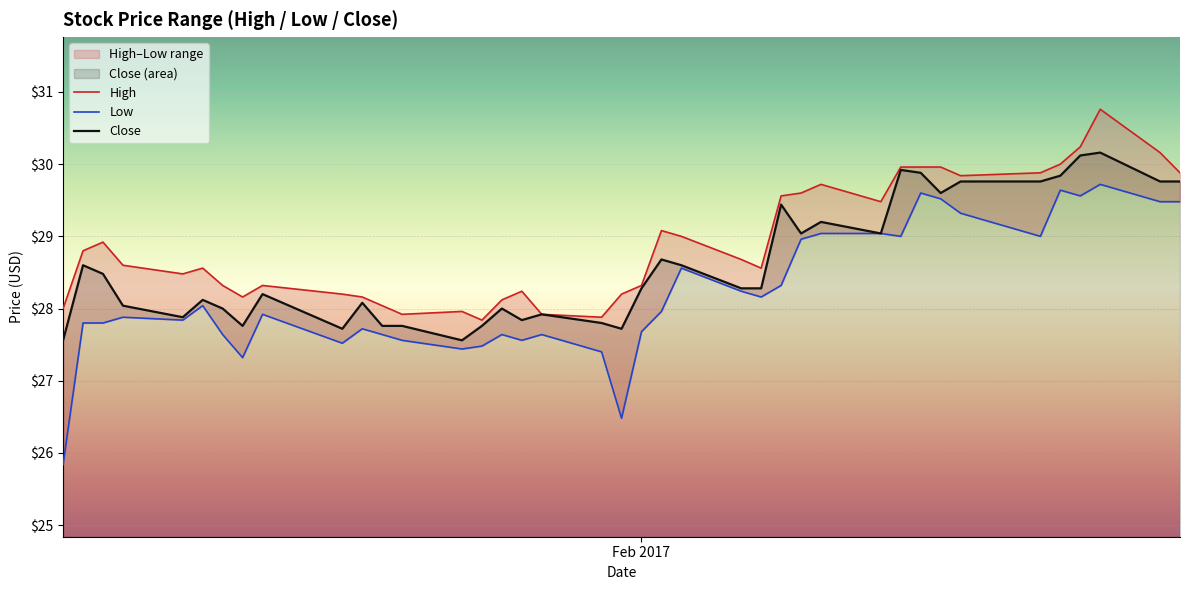

True or false: Close and Low cross at least once.

False